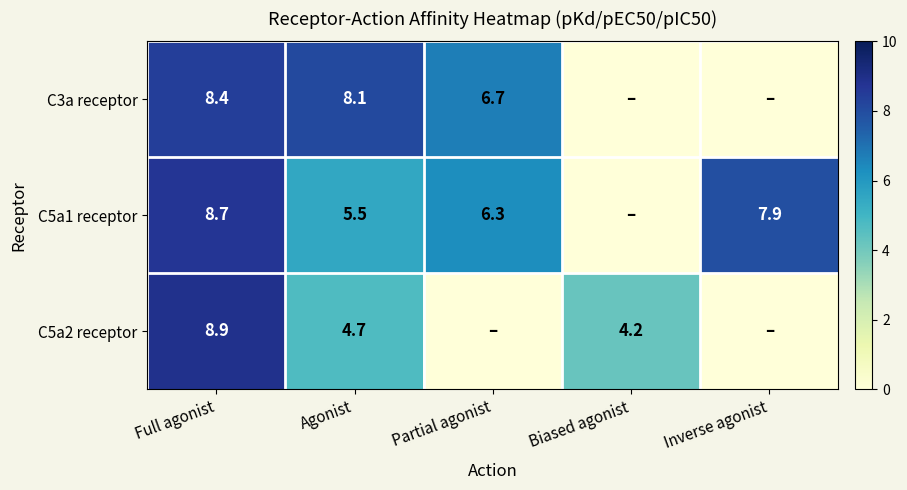

At Full agonist, list the series in order from largest to smallest.

C5a2 receptor, C5a1 receptor, C3a receptor